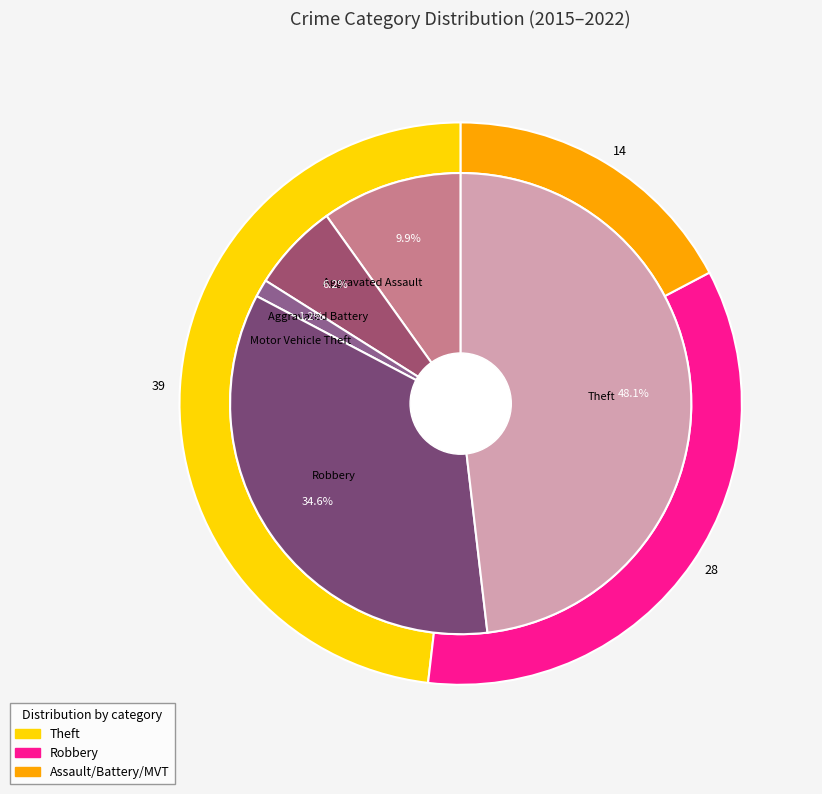

To the nearest percent, what portion does Motor Vehicle Theft represent?

1%